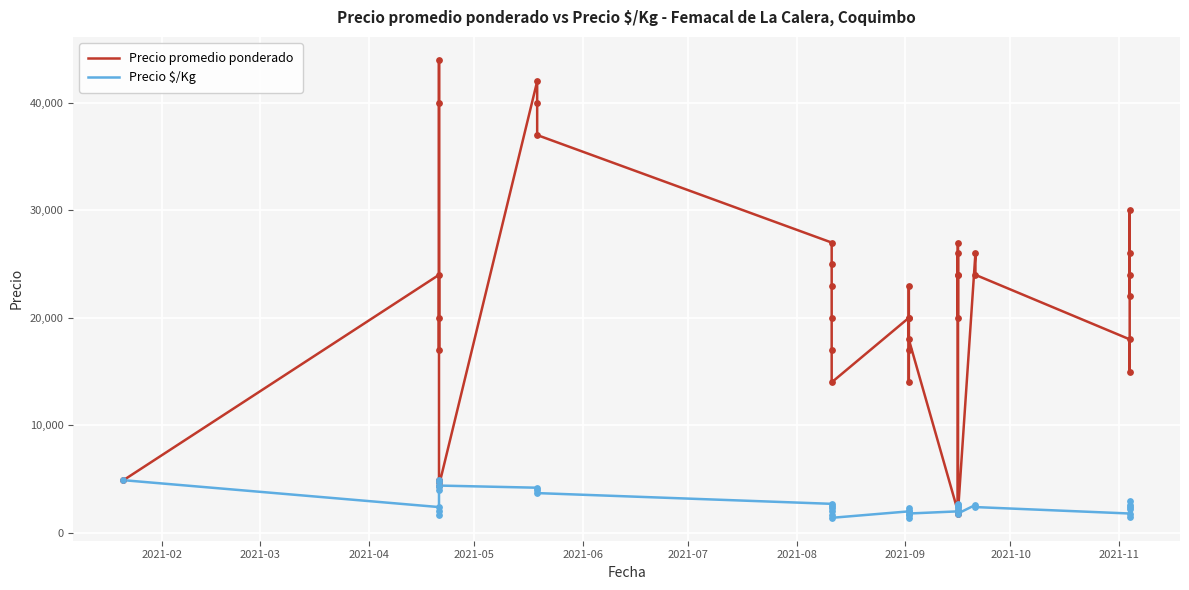

Is the value of Precio promedio ponderado at 38 greater than the value of Precio $/Kg at 2021-07?

Yes